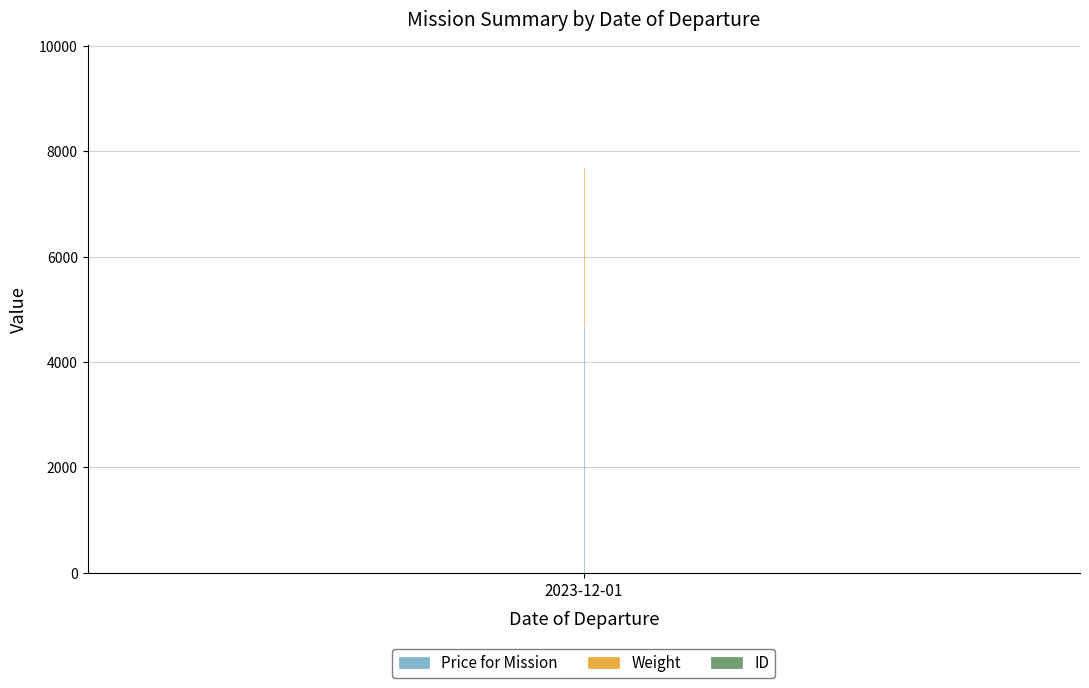

What is the label of the 1st point from the left?

2023-12-01